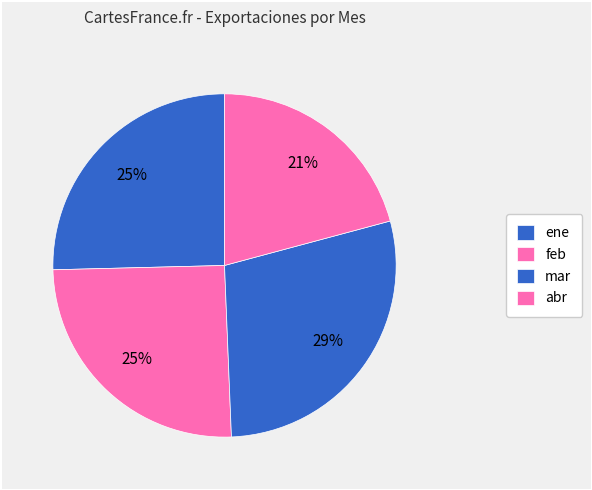

Count the number of slices in the pie.

4